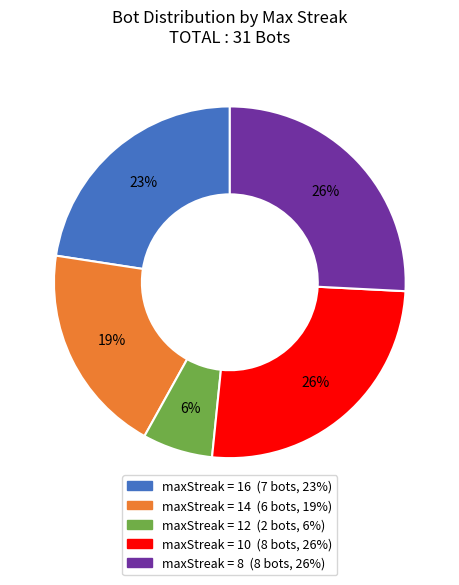

To the nearest percent, what is the average slice percentage?

20%